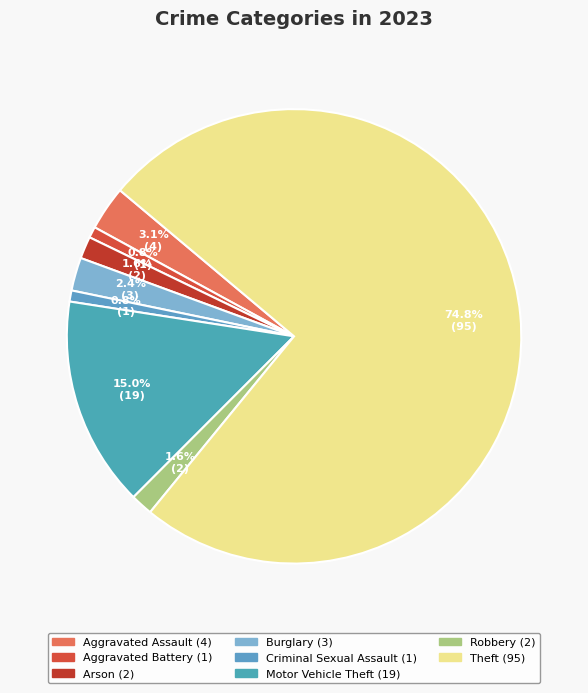

To the nearest percent, what is the difference between the largest and smallest slice percentages?

74%